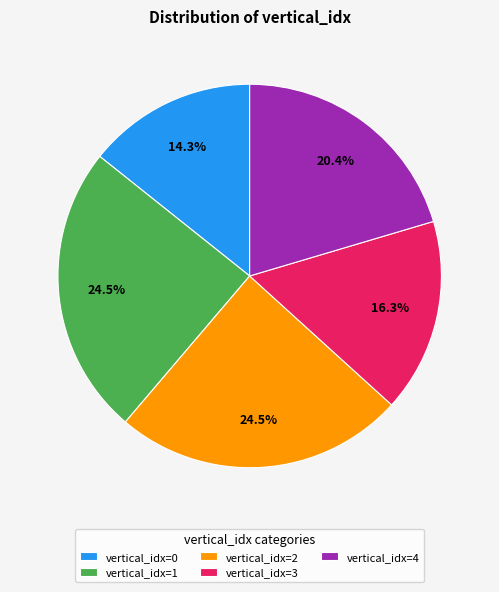

Approximately how many times larger is the value at vertical_idx=3 compared to vertical_idx=1?

0.7